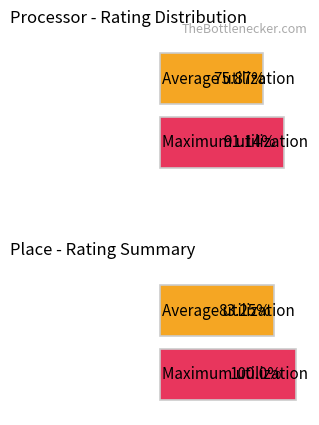

At which category is the sum across all series the highest?

1